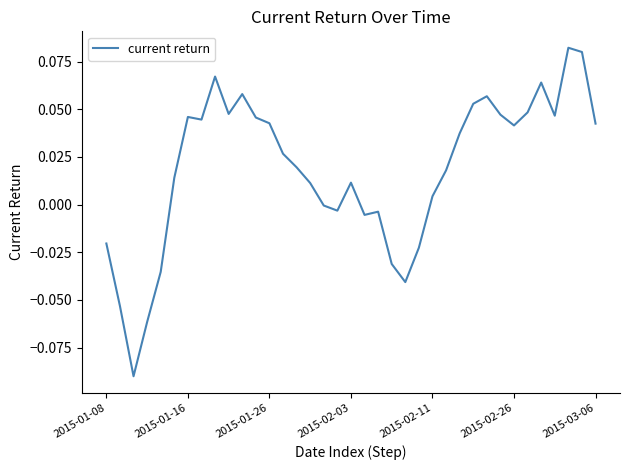

Is this an area chart (filled region under the line)?

No